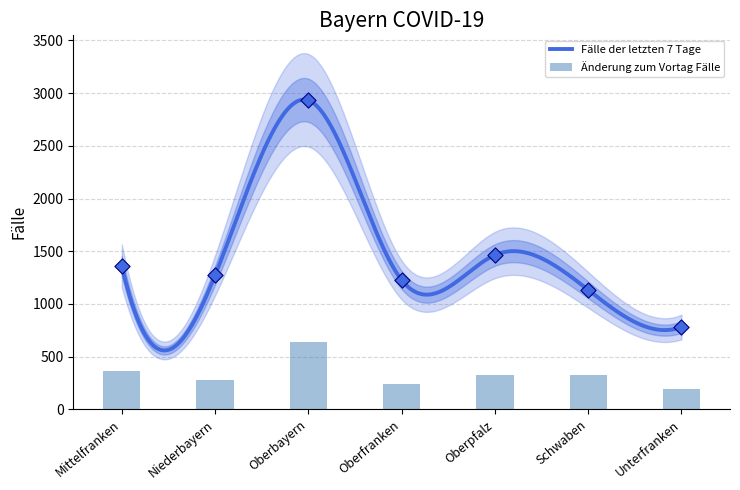

At which category is the sum across all series the highest?

Oberbayern